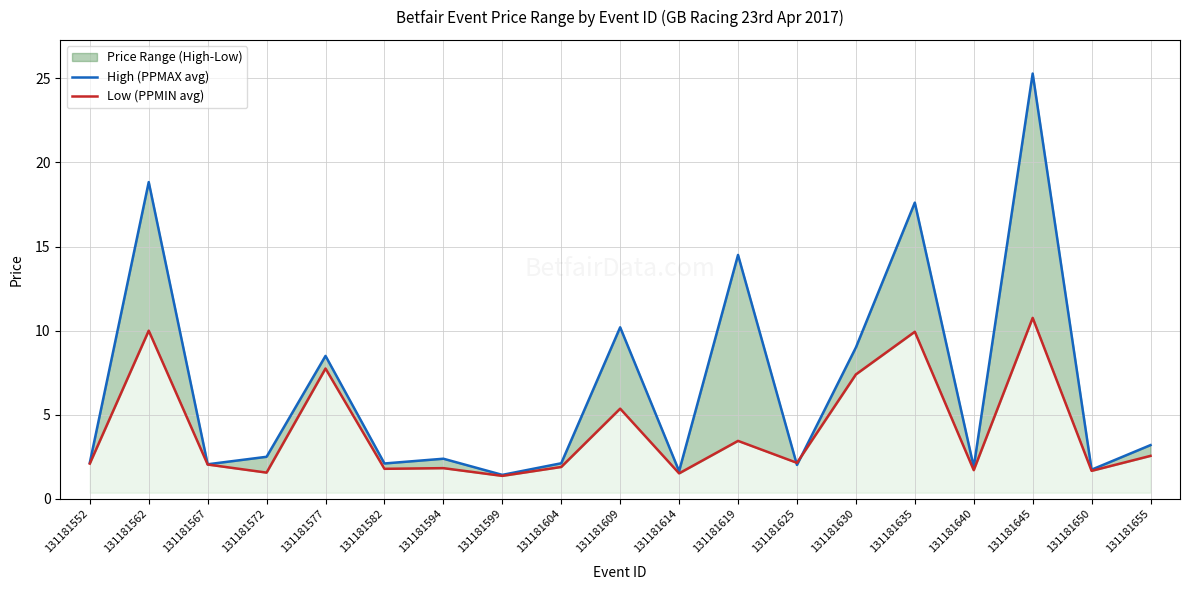

How many intersections are there between High (PPMAX avg) and Low (PPMIN avg)?

2